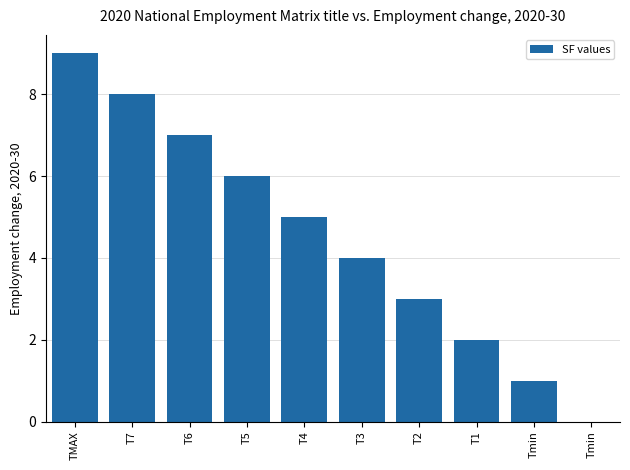

How many values are above zero?

9